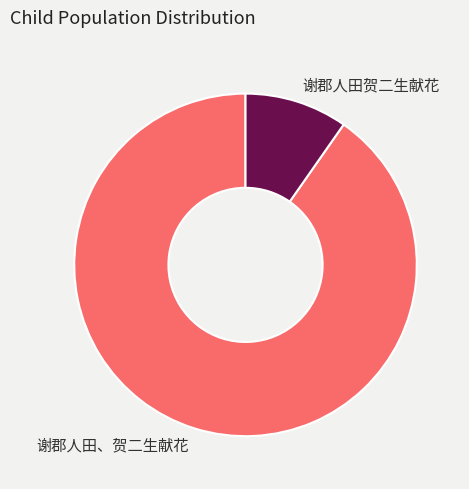

Does any single category account for the majority?

Yes